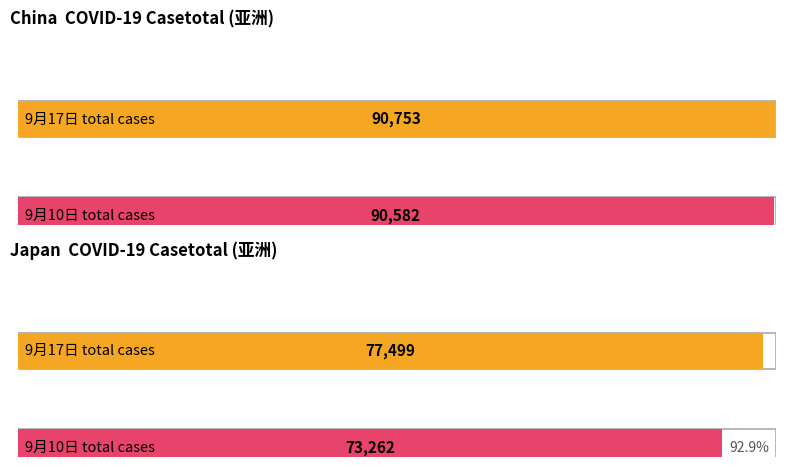

The value of casetotal_9月2日 at 泰国 is 5801. True or false?

False